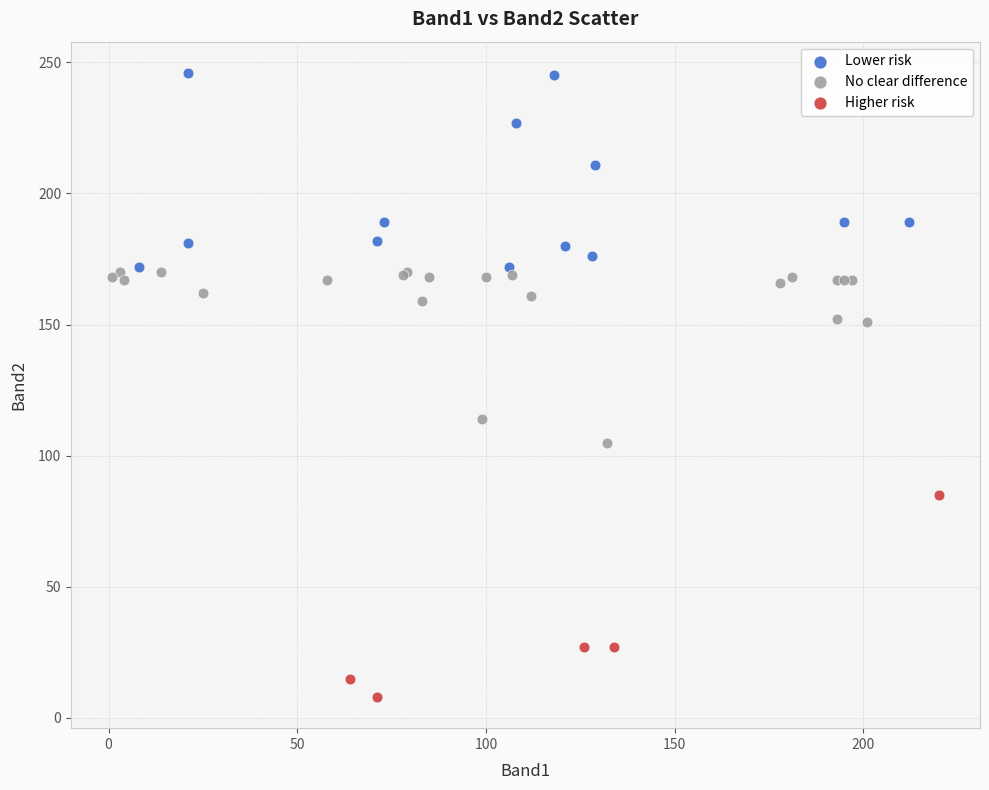

Which series reaches the minimum Y coordinate?

Higher risk